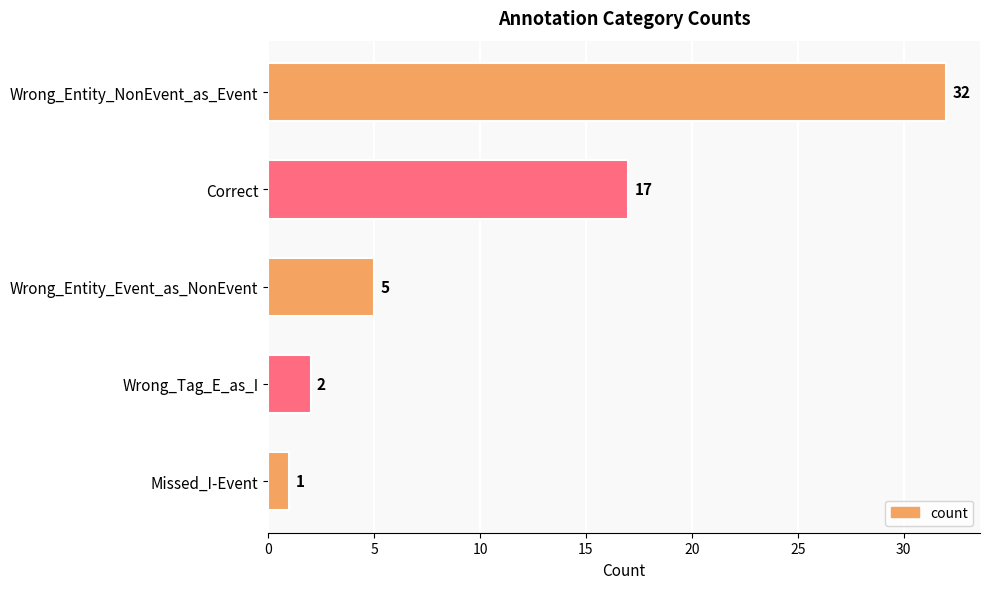

Reading bottom to top, list all the values displayed in this chart.

Missed_I-Event=1	Wrong_Tag_E_as_I=2	Wrong_Entity_Event_as_NonEvent=5	Correct=17	Wrong_Entity_NonEvent_as_Event=32